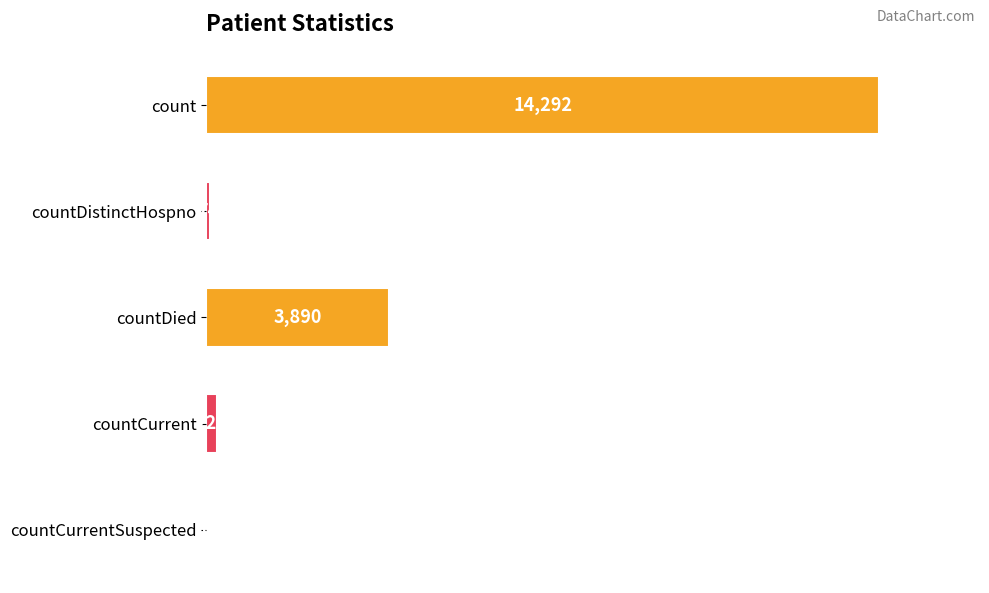

Reading bottom to top, extract all data points from this chart.

countCurrentSuspected=0	countCurrent=226	countDied=3890	countDistinctHospno=74	count=14292